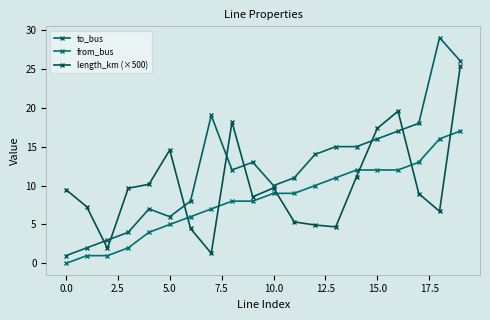

True or false: from_bus and to_bus intersect in this chart.

False